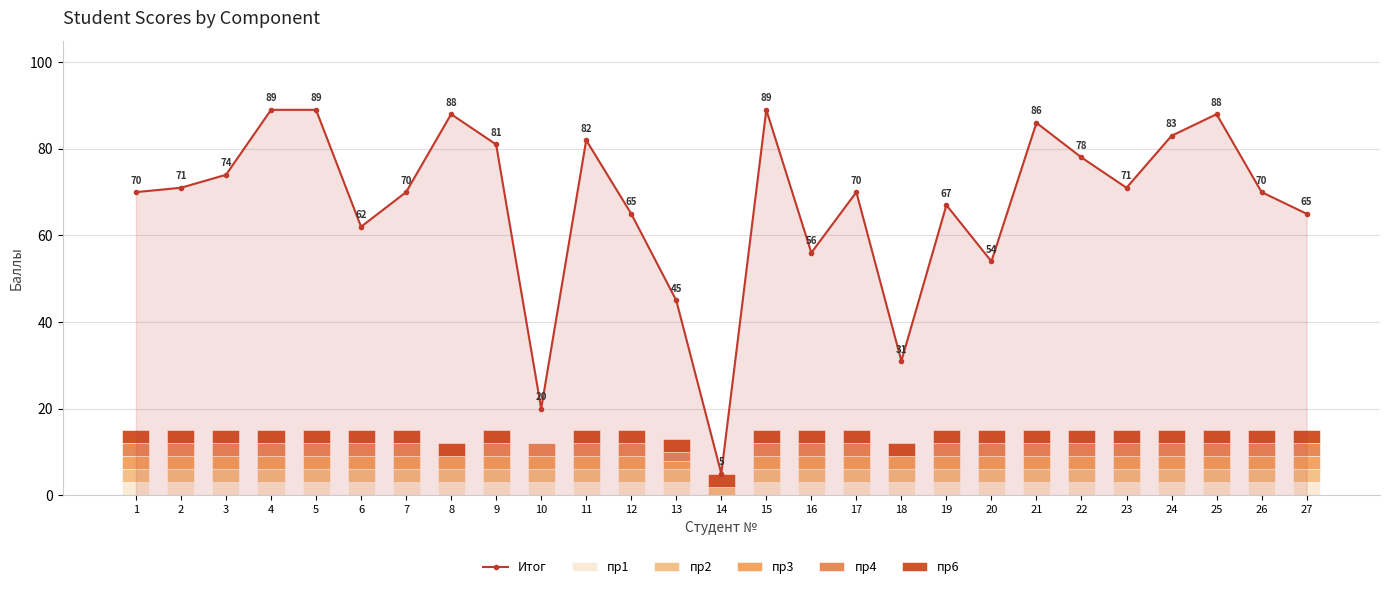

Which has a higher value, 21 or 13?

21